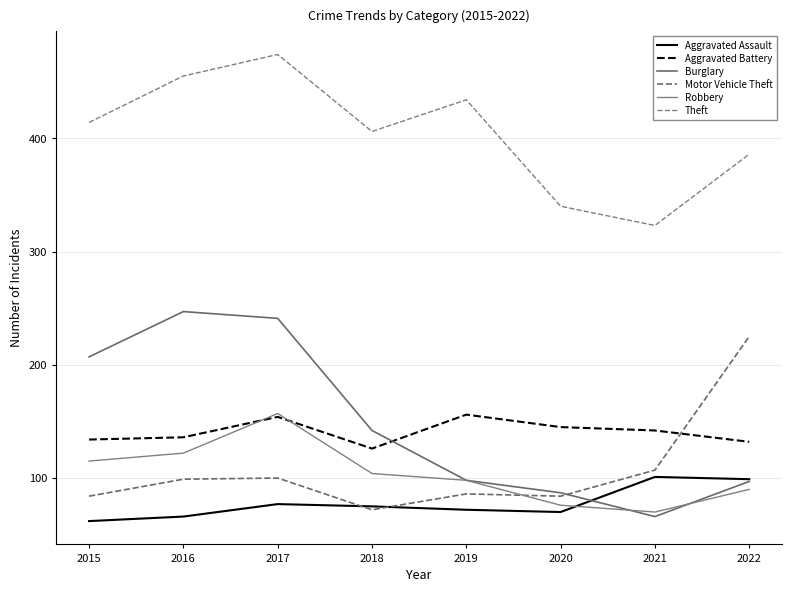

What is the sum of all Aggravated Battery values?

1125